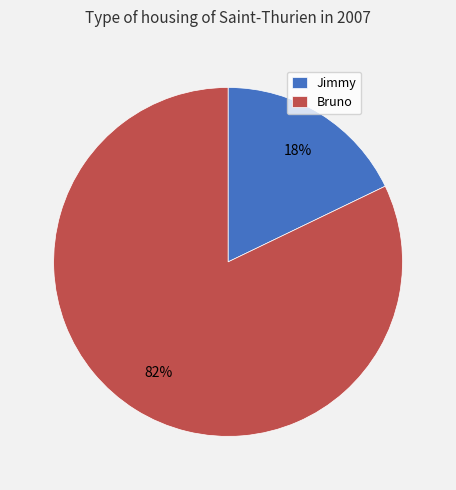

Rank the categories by value from lowest to highest.

Jimmy, Bruno